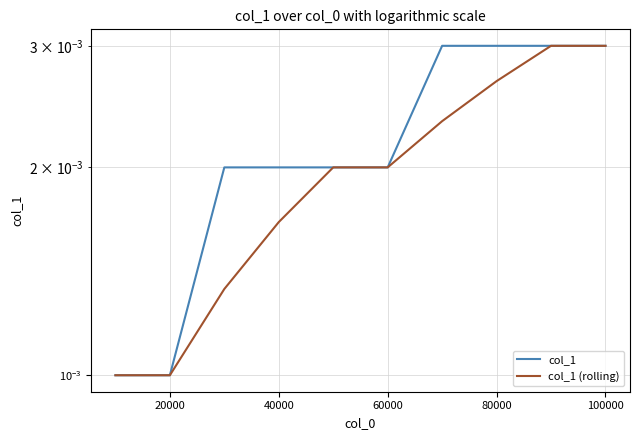

True or false: col_1 (rolling) has a value of 0.0 at 0.

False